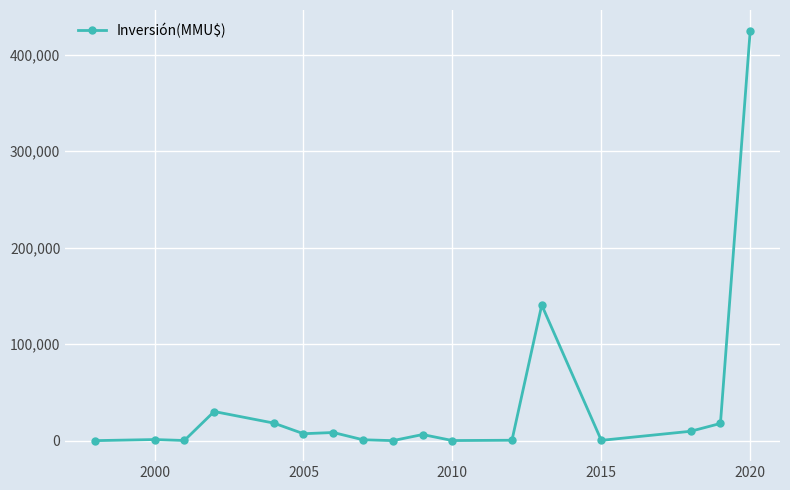

True or false: there are more than 1 points higher than both neighbors.

True